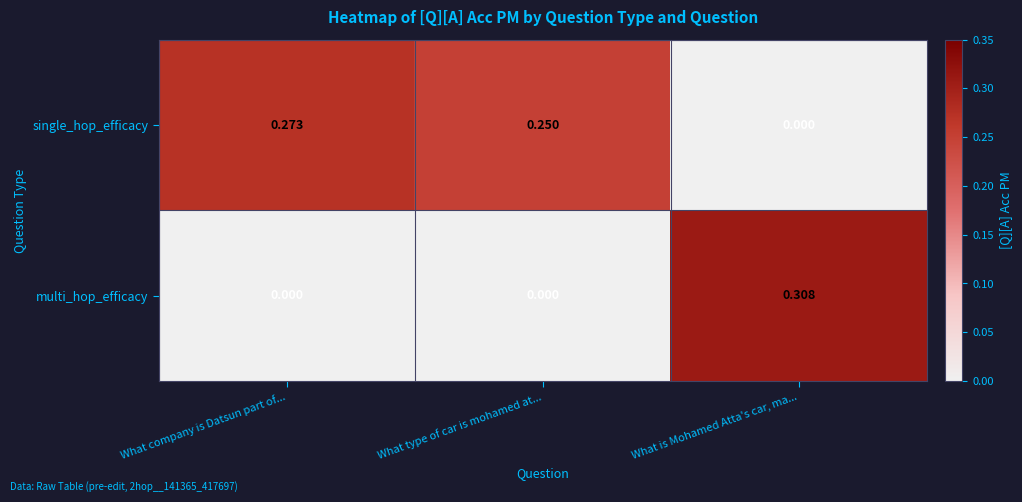

Rank the series by their maximum value, from lowest to highest.

single_hop_efficacy, multi_hop_efficacy